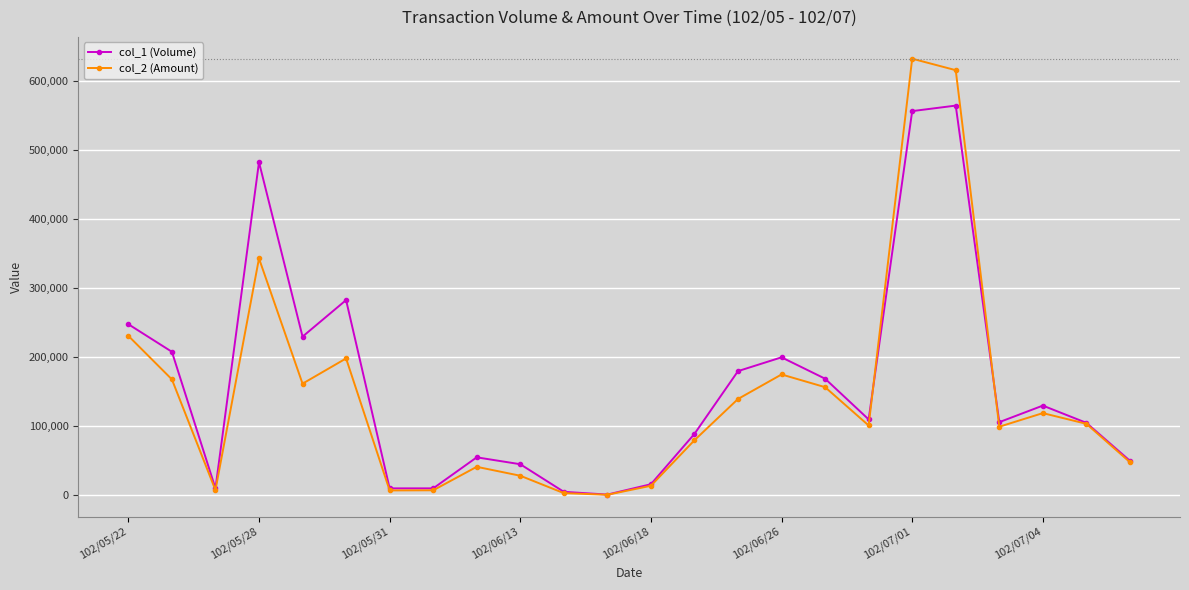

Which series has the largest range (max minus min)?

col_2 (Amount)